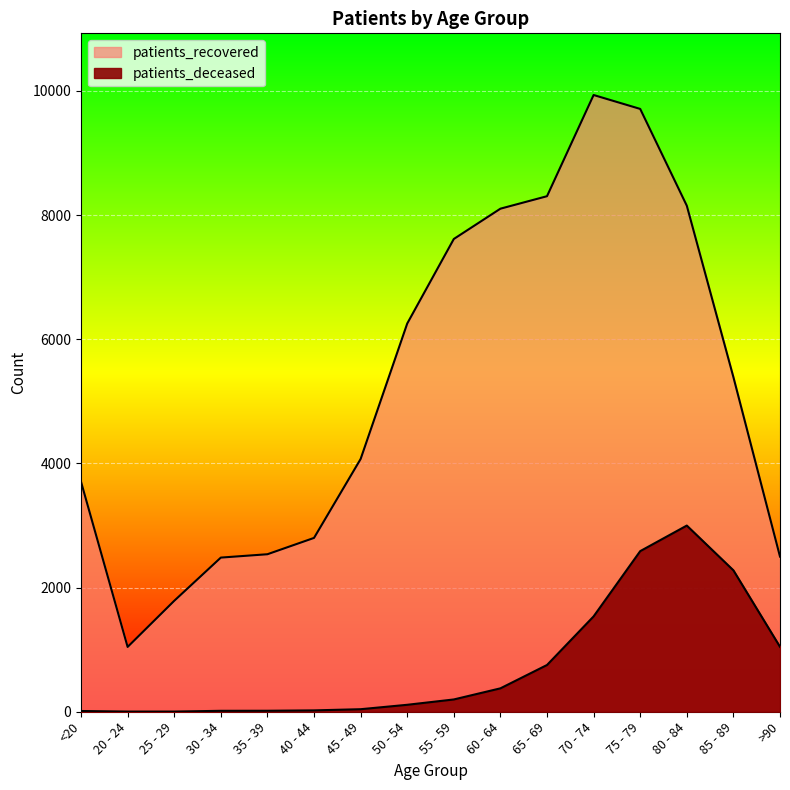

What is the difference between the maximum and minimum values in the patients_deceased series?

2996